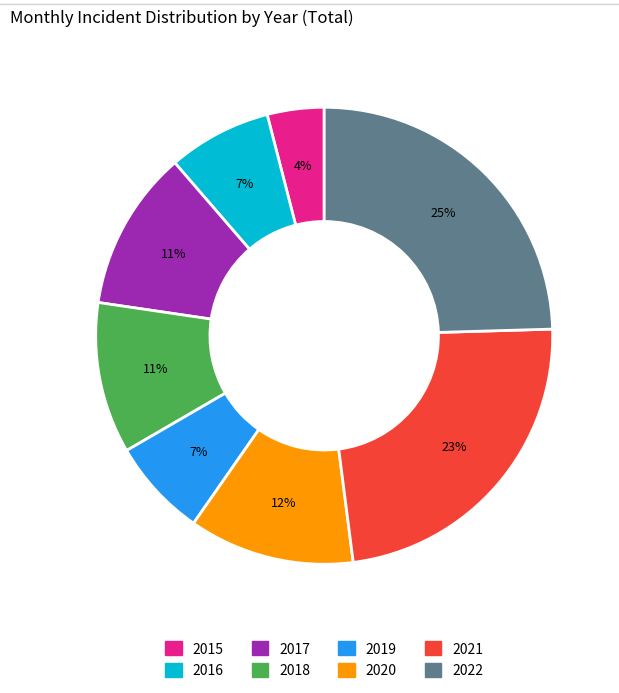

The 2016 slice represents 17% of the pie. True or false?

False